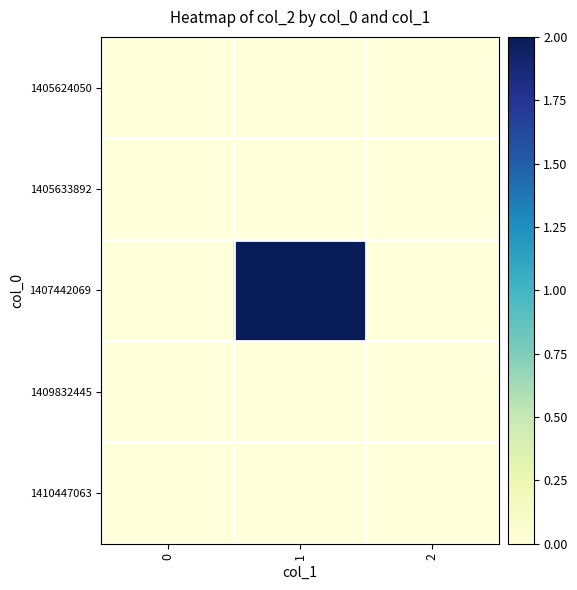

List the series in order of their peak value, highest first.

1407442069, 1405624050, 1405633892, 1409832445, 1410447063